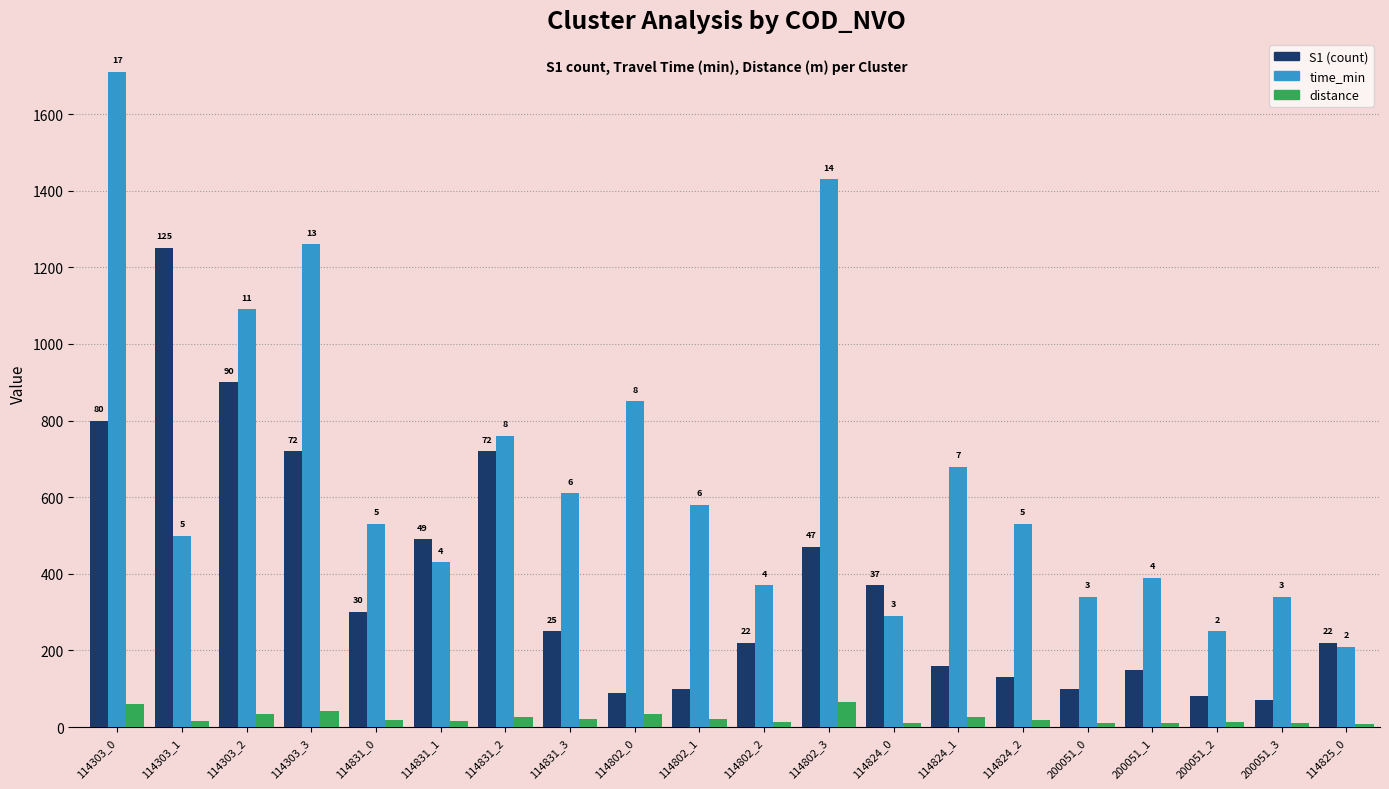

Are the bars horizontal?

No